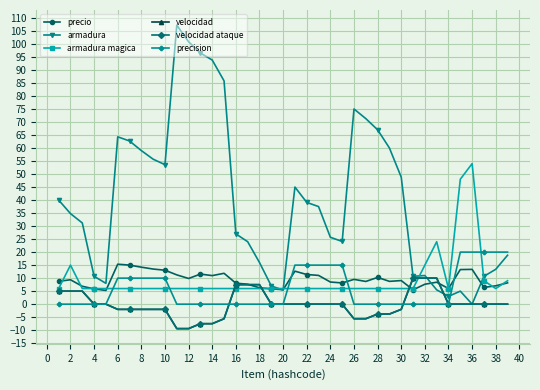

True or false: velocidad ataque has more than 2 points higher than both neighbors.

False